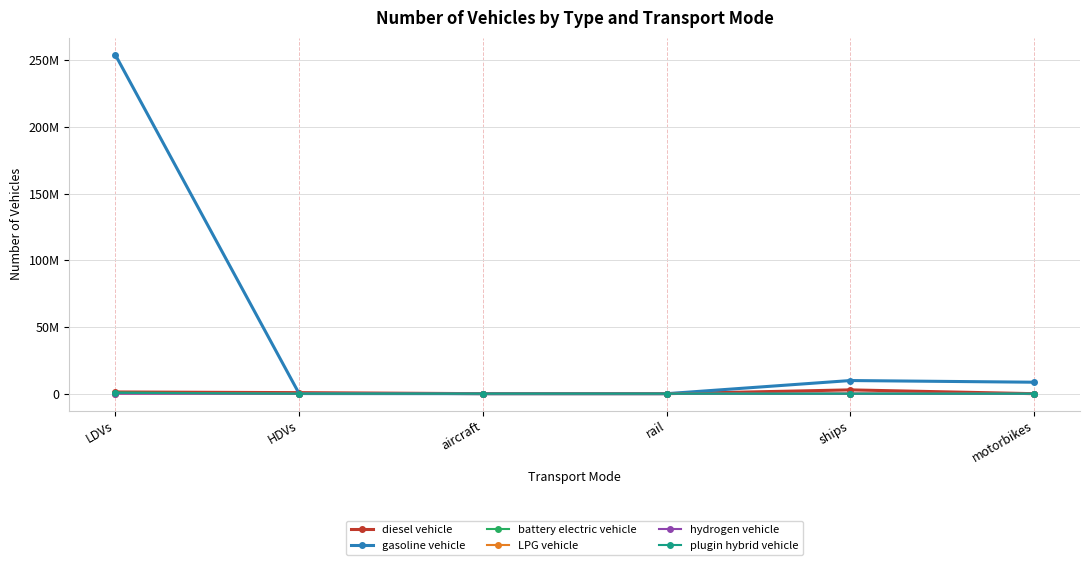

Is it true that battery electric vehicle equals 247761.2 at LDVs?

False